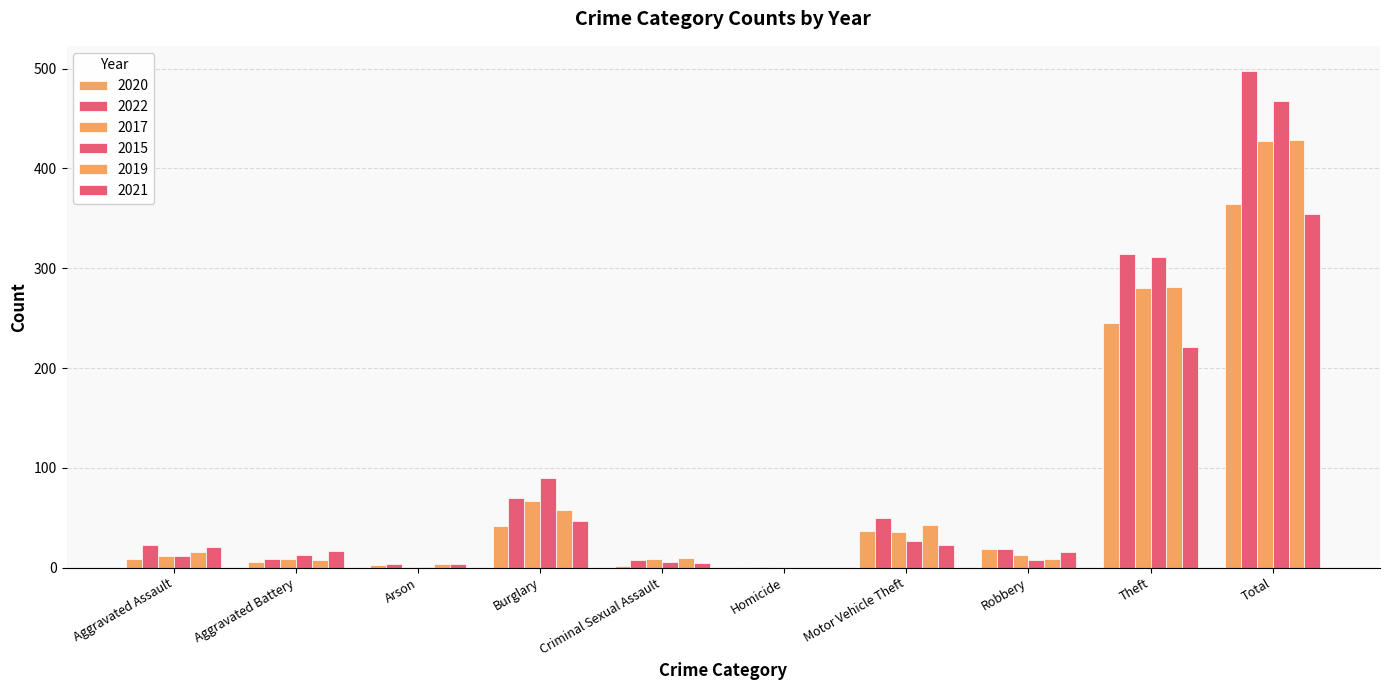

True or false: 2019 has a value of 92 at Burglary.

False